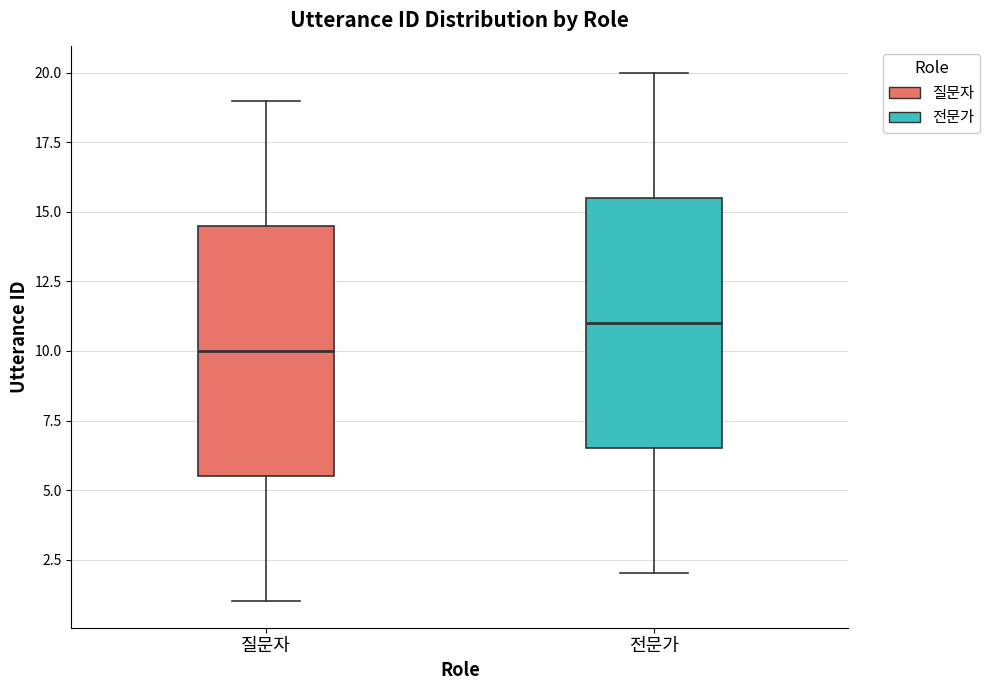

Reading left to right, read every box against the y-axis: the position of its median line, the range the box covers, and the ends of its whiskers. The values are not printed on the chart, so give them approximately, as read against the axis.

질문자: median 10.0, box 5.5 to 14.5, whiskers 1.0 to 19.0
전문가: median 11.0, box 6.5 to 15.5, whiskers 2.0 to 20.0